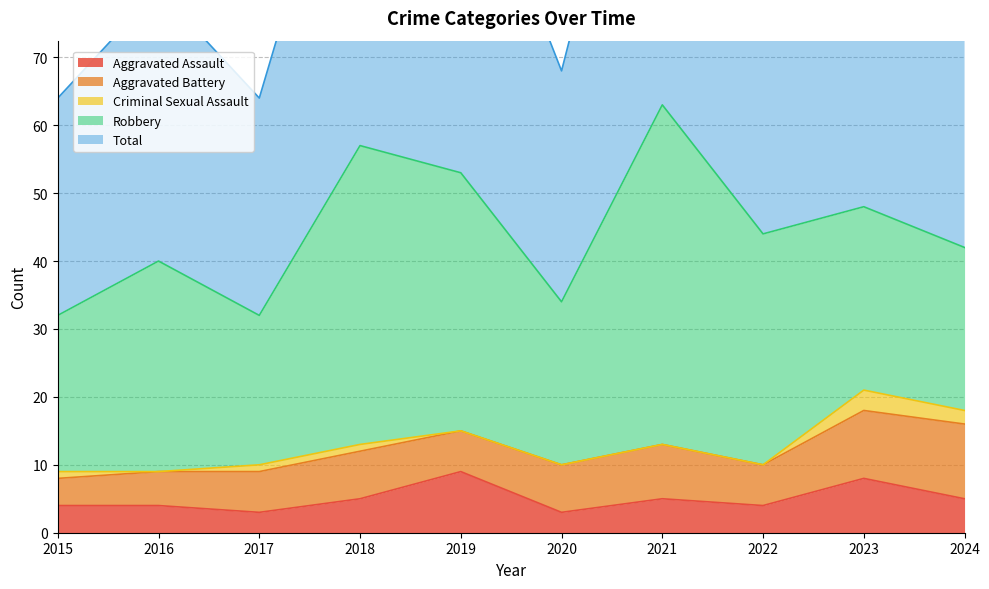

In Aggravated Assault, how many points are lower than both neighbors (excluding endpoints)?

3